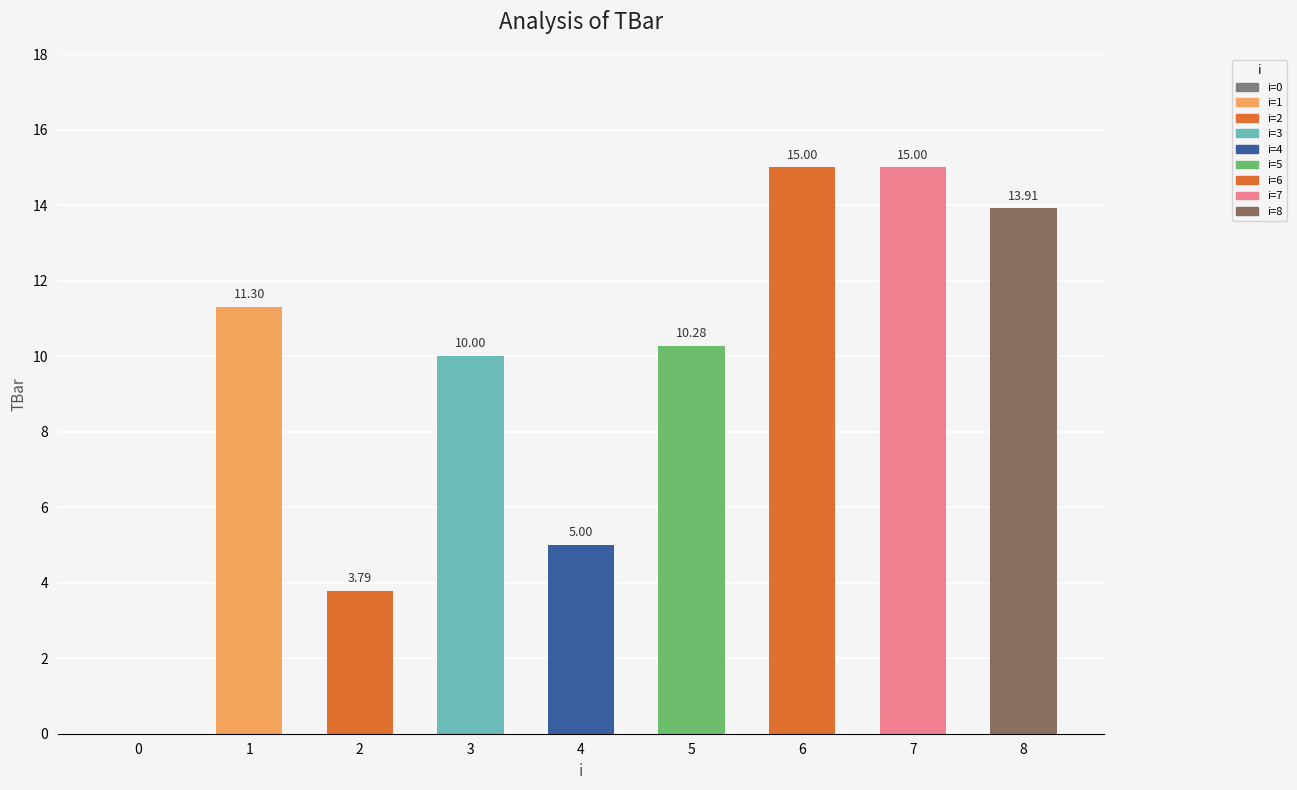

What is the sum of all values?

84.3